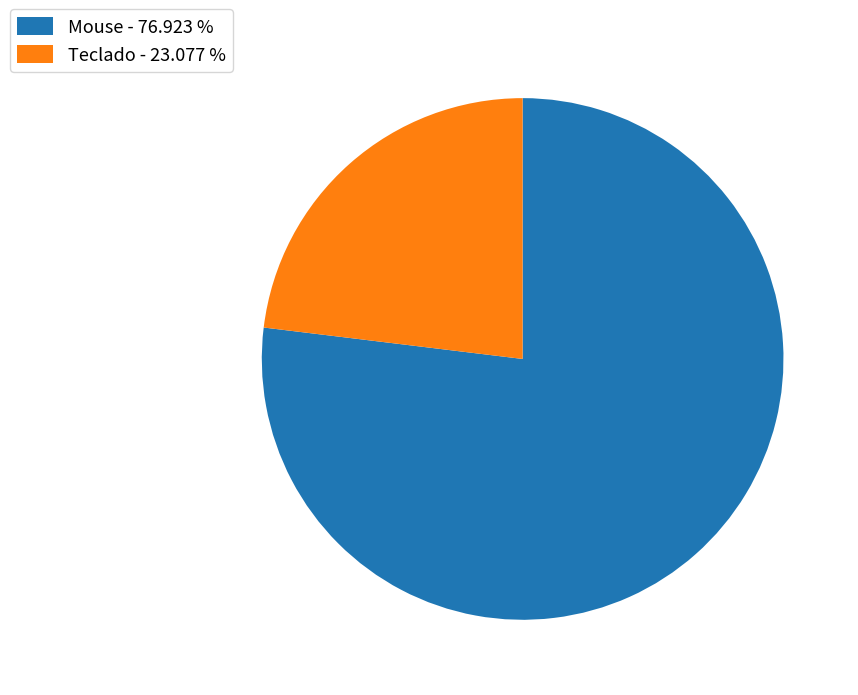

True or false: Teclado accounts for 32% of the total.

False